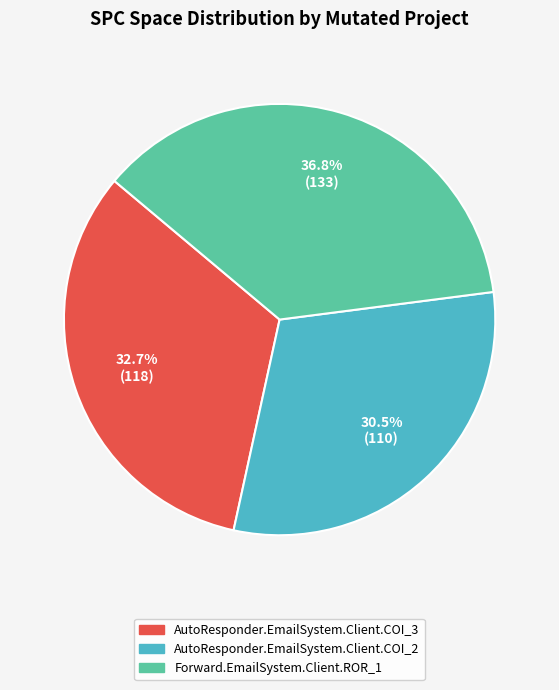

Approximately how many times larger is the value at AutoResponder.EmailSystem.Client.COI_2 compared to AutoResponder.EmailSystem.Client.COI_3?

0.9